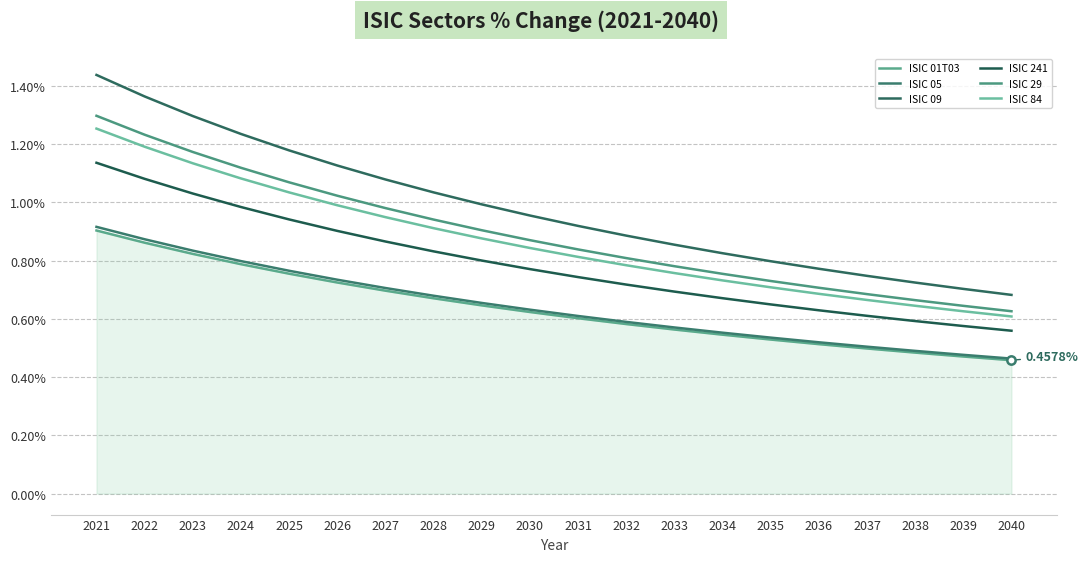

How many lines are shown in the chart?

6